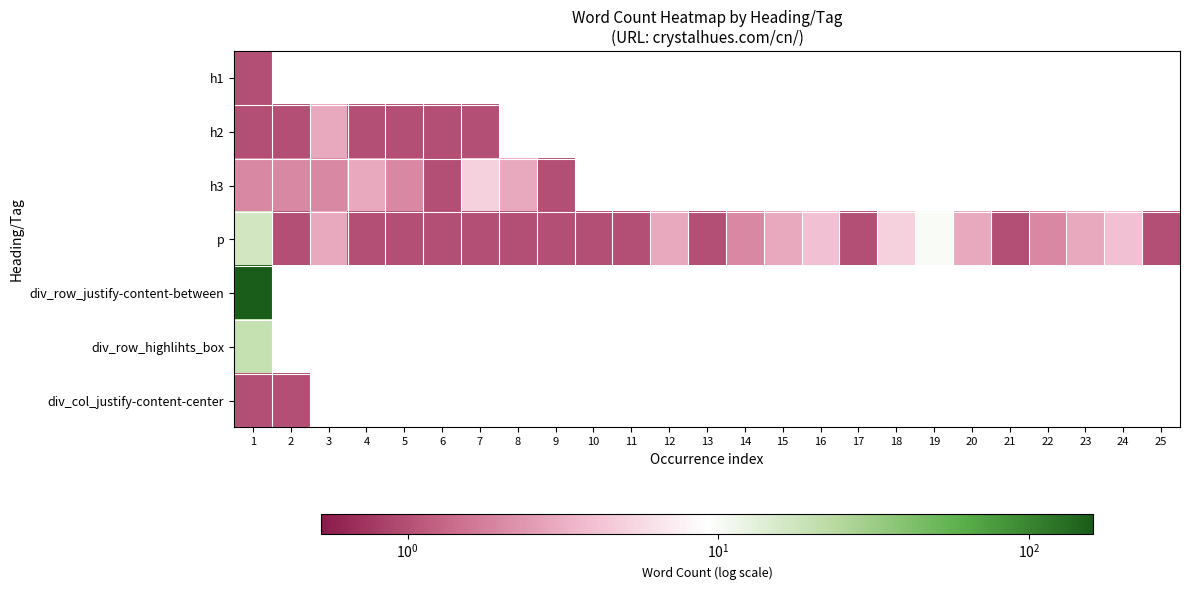

List the series in order of their peak value, lowest first.

h1, div_col_justify-content-center, h2, h3, p, div_row_highlihts_box, div_row_justify-content-between